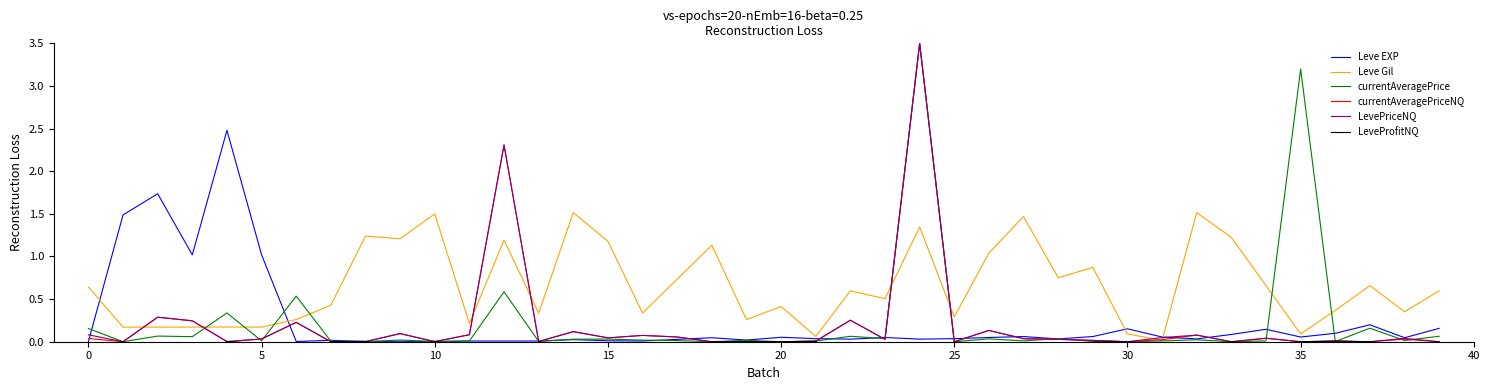

Is the value of Leve EXP at 14 greater than the value of LevePriceNQ at 27?

No